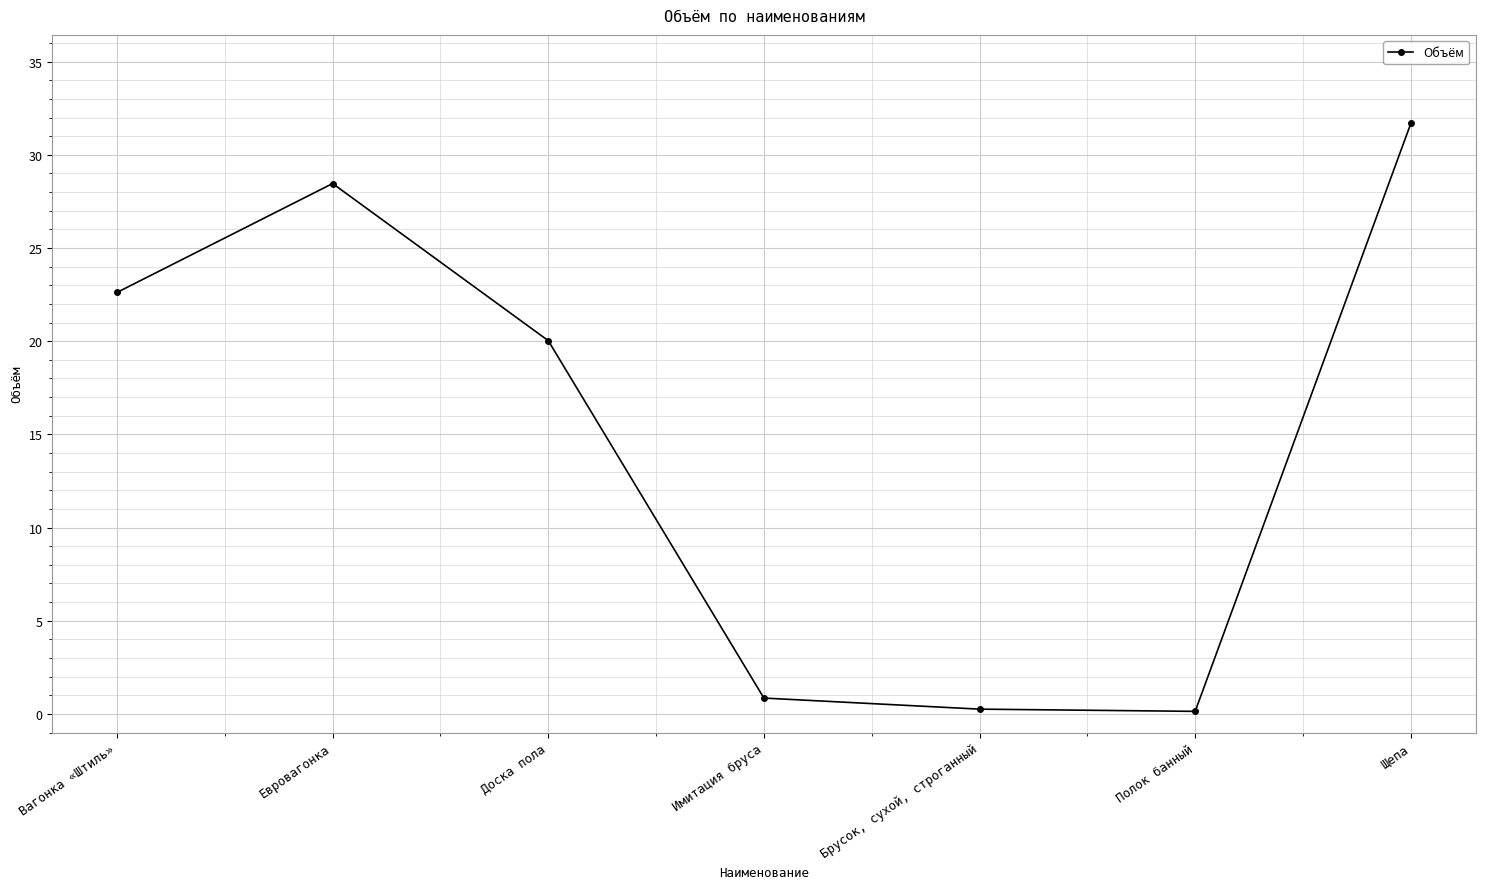

True or false: there are more than 2 points higher than both neighbors.

False